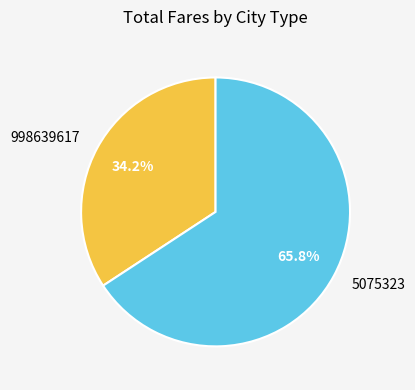

Does 5075323 account for over 50% of the chart?

Yes